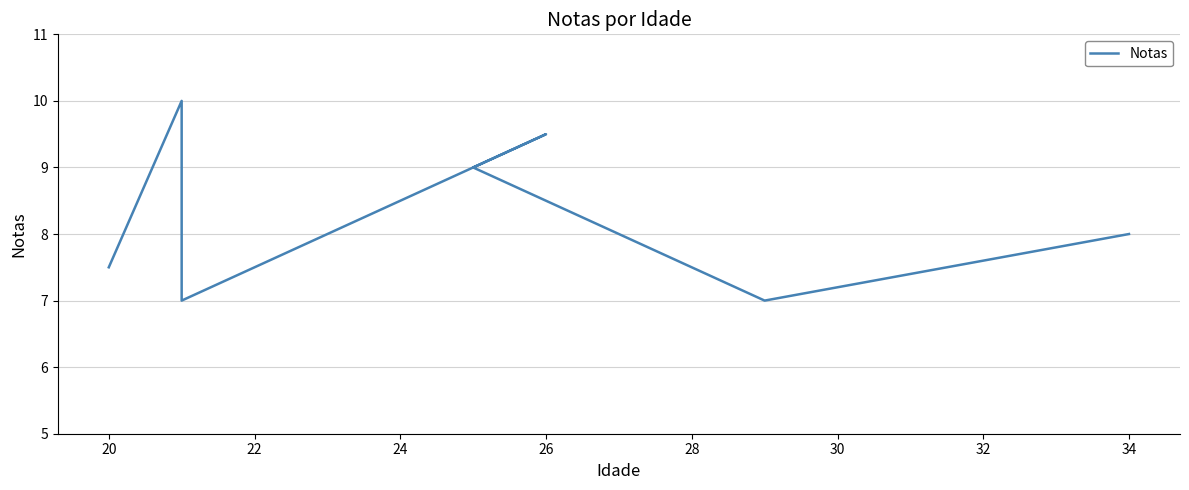

Reading left to right, what are all the values shown in this chart?

7.5	10.0	7.0	9.5	9.0	7.0	8.0